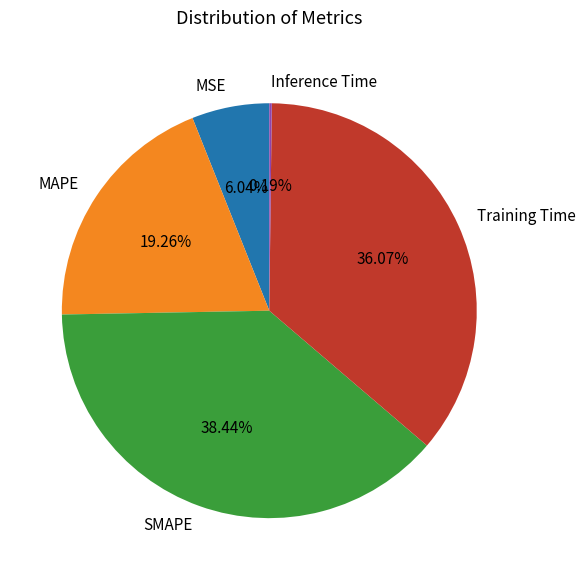

What percentage is the SMAPE slice, to the nearest percent?

38%